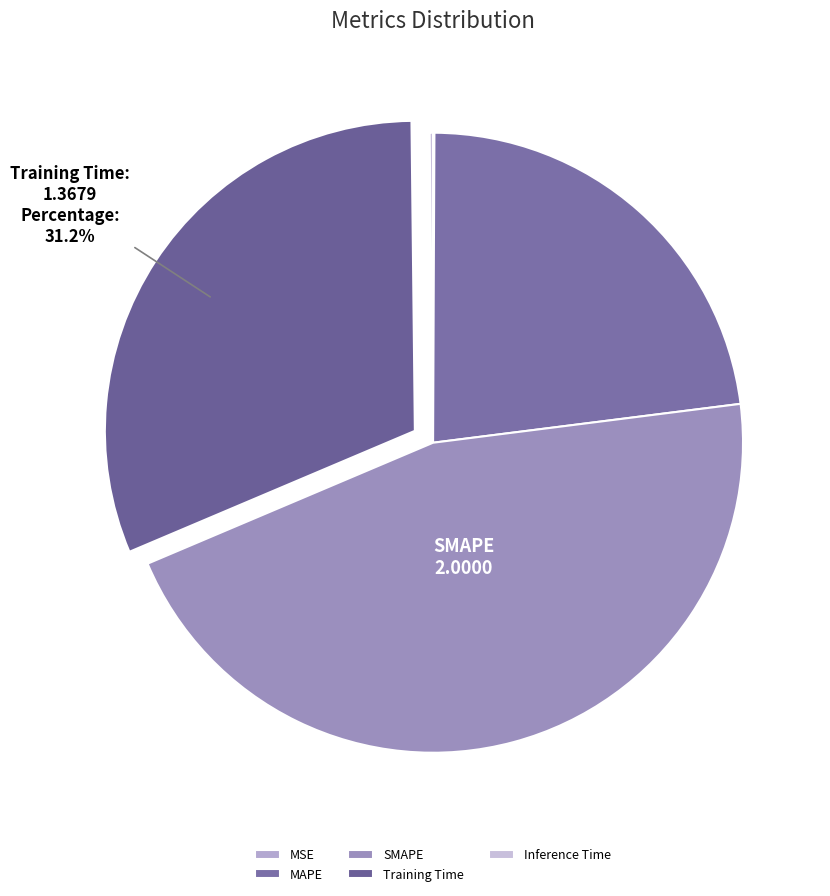

Rank the categories by value from lowest to highest.

MSE, Inference Time, MAPE, Training Time, SMAPE